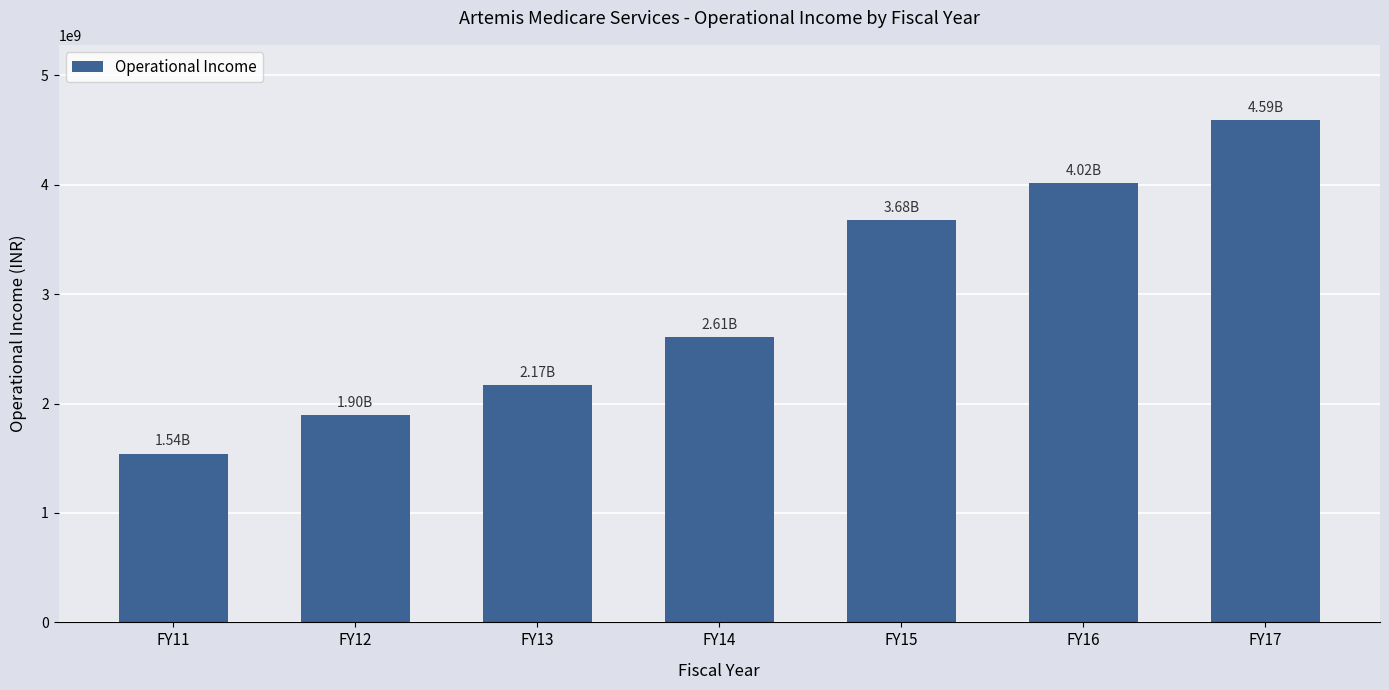

At which category does the chart reach its minimum across all series?

FY11